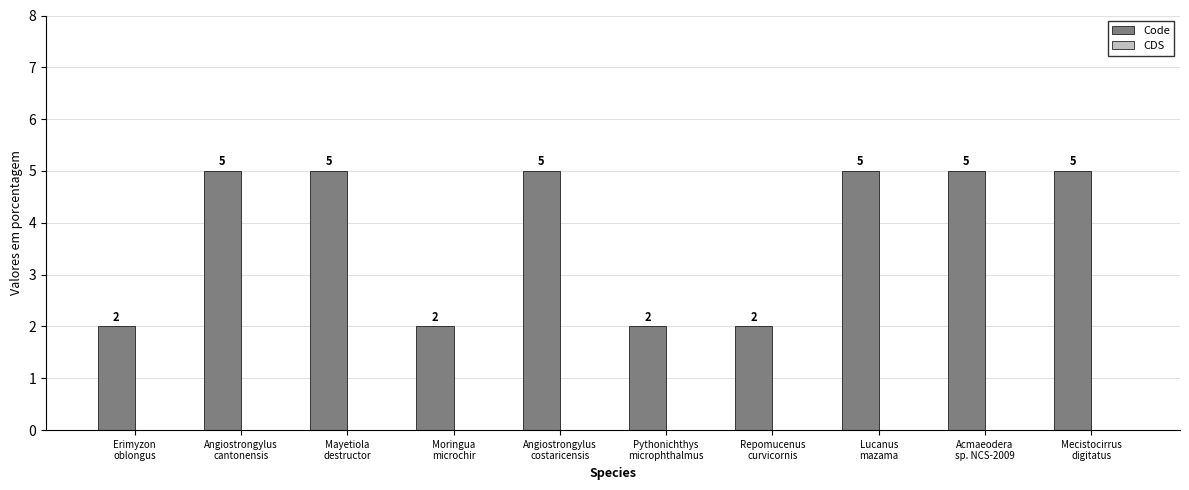

Count the values in the range 2 to 5.

10